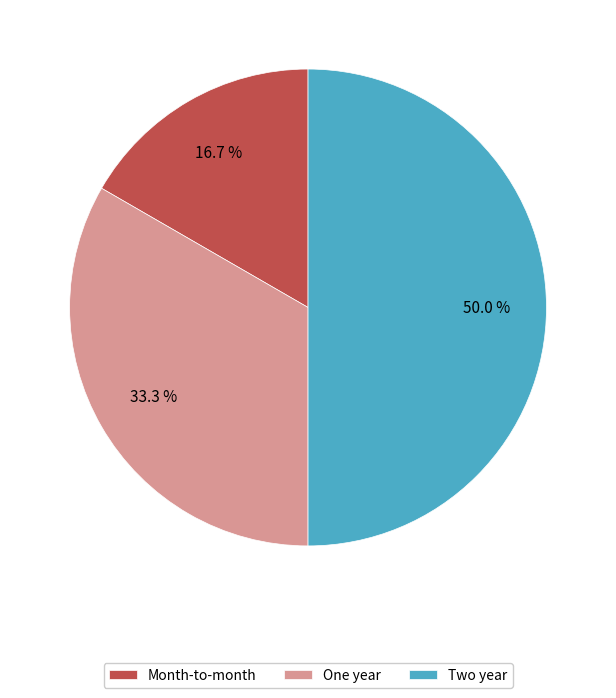

Which has a higher value, Month-to-month or Two year?

Two year